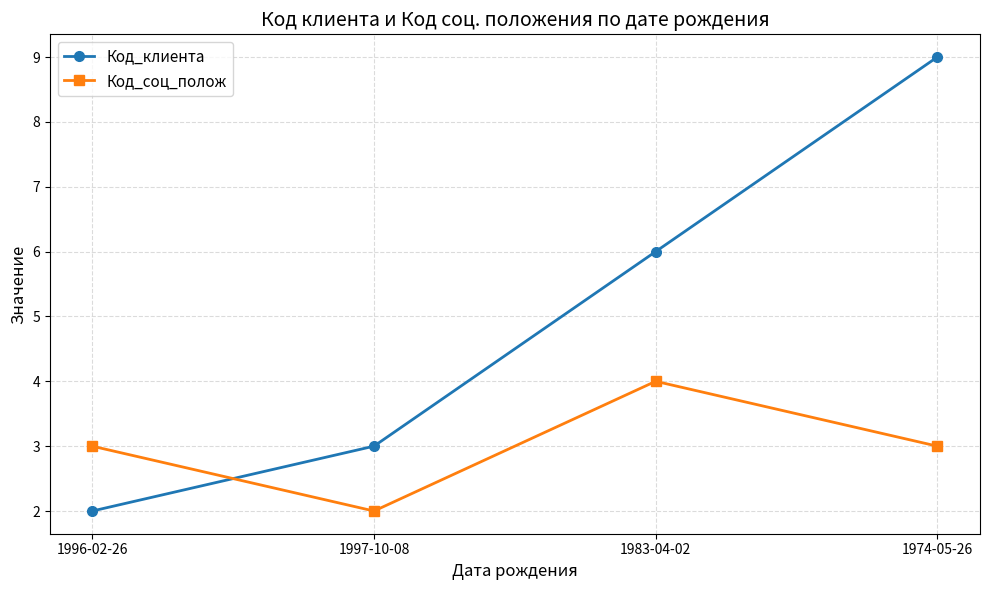

Which series has the largest total across all categories?

Код_клиента